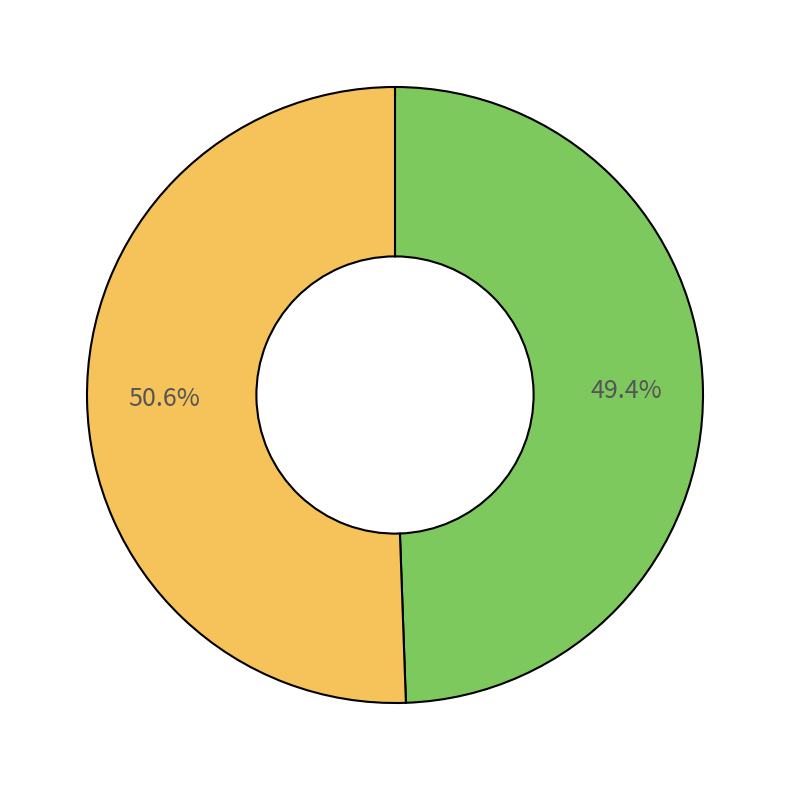

Is there any slice that represents more than half of the pie?

Yes